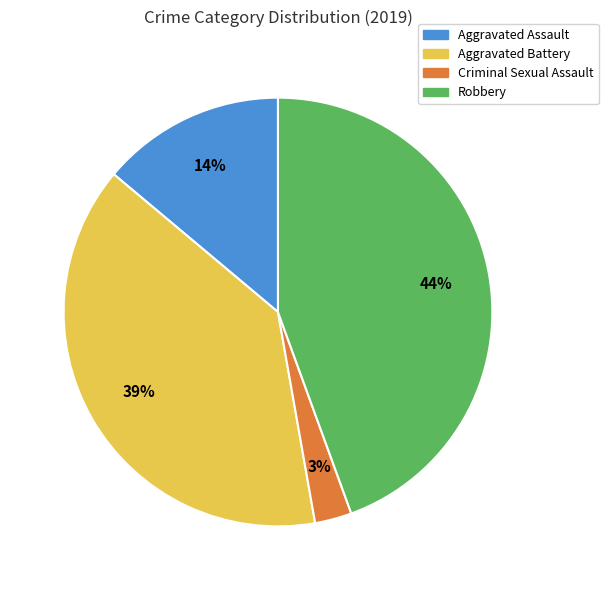

Is it true that Robbery is 44% of the pie?

True